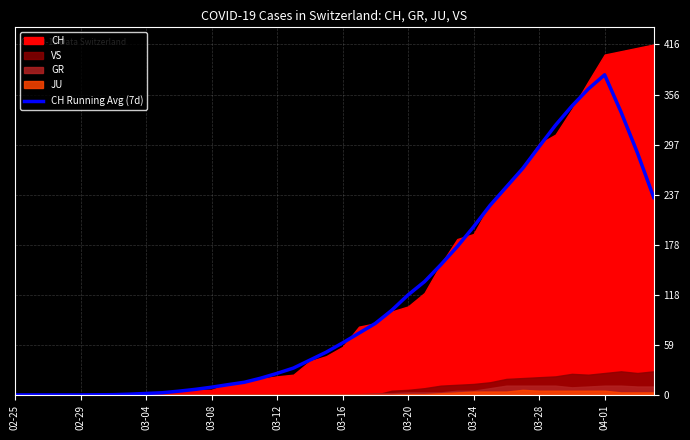

The value of CH Running Avg (7d) at 03-16 is 36.5. True or false?

False